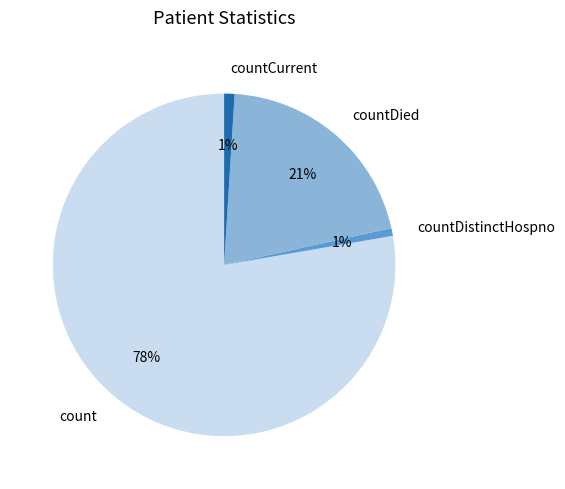

To the nearest percent, what is the combined percentage of countDied and count?

98%